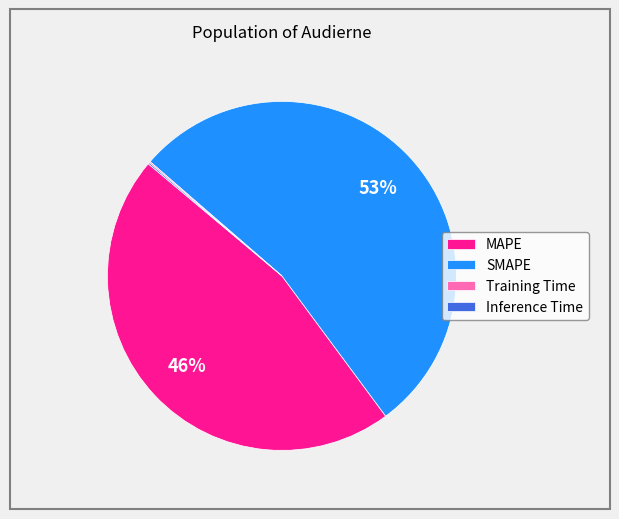

Does MAPE represent more than half of the total?

No